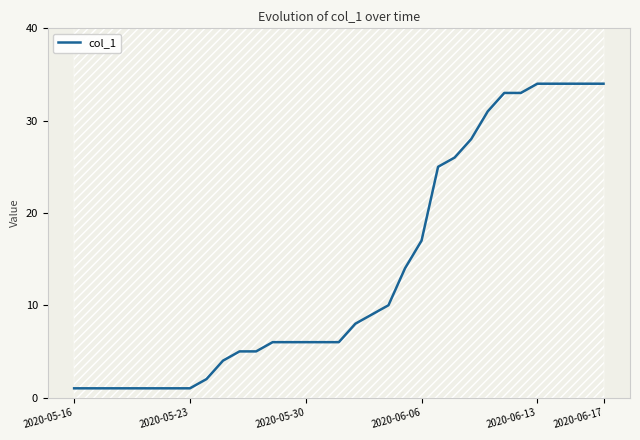

Between 26 and 32, which is larger?

32